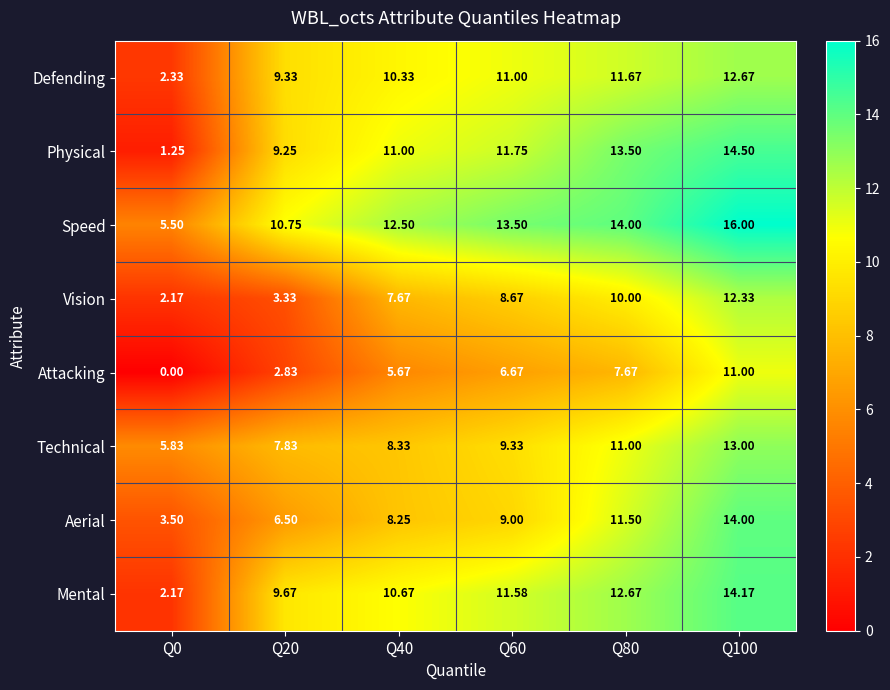

Which label corresponds to the largest value in the chart?

Q100